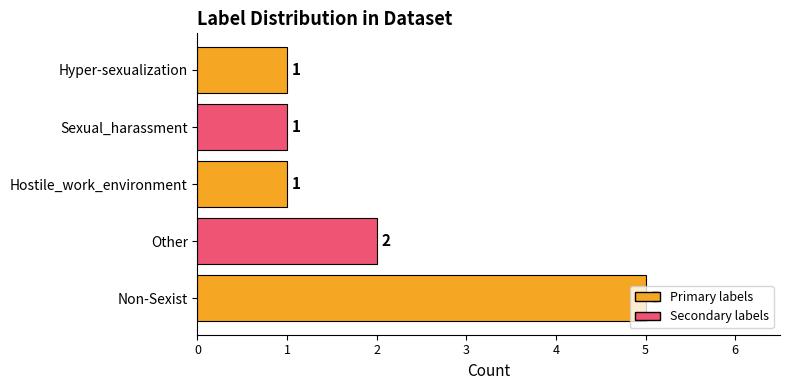

What is the minimum value shown in the chart?

1